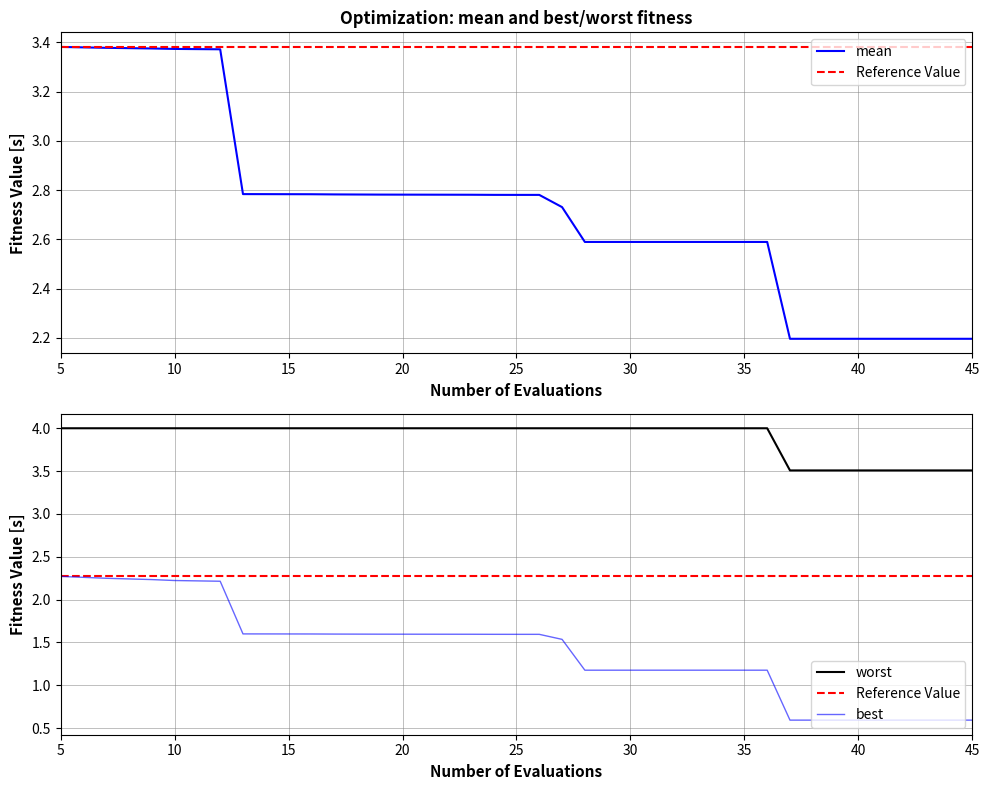

At which label does best first exceed 1?

5